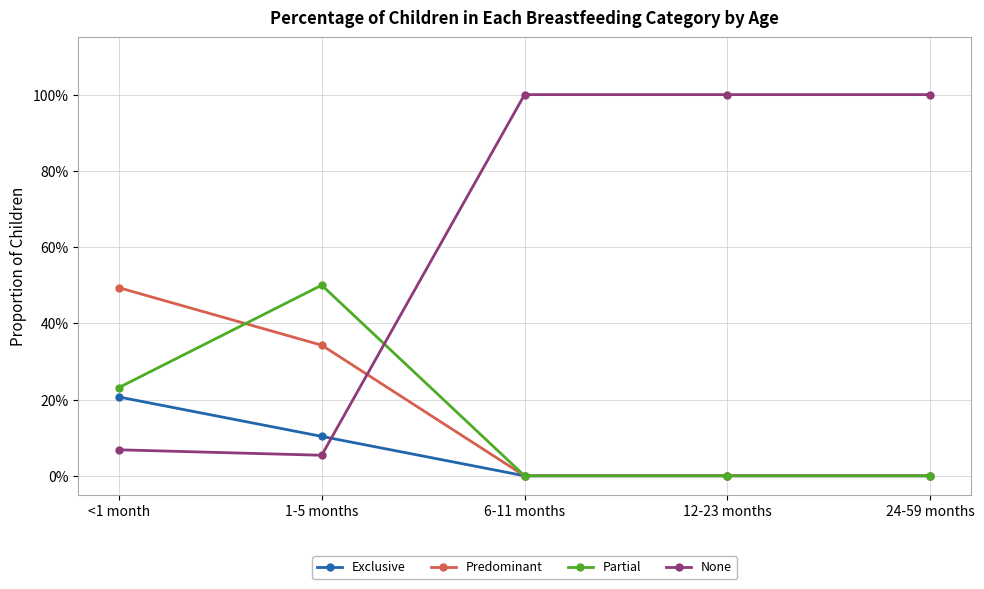

How many times do None and Exclusive cross each other?

1